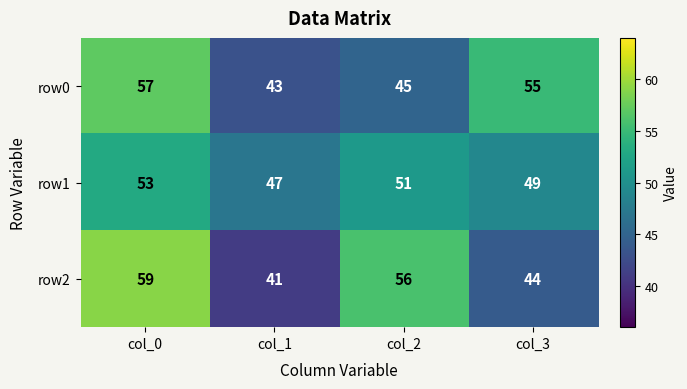

Which label corresponds to the smallest value in the chart?

col_1